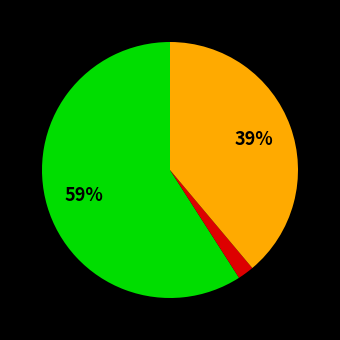

To the nearest percent, what is the difference between the largest and smallest slice percentages?

57%